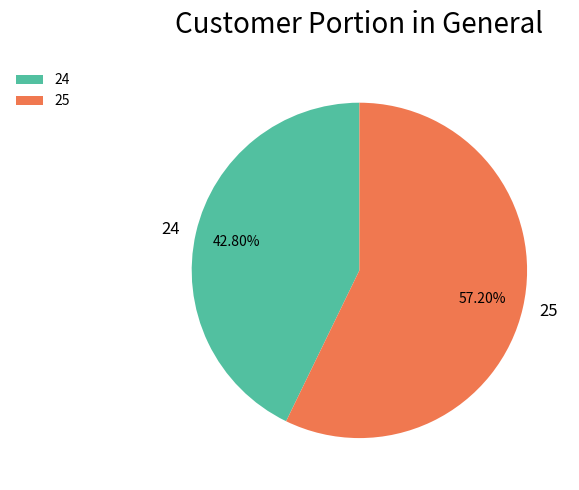

Do 25 and 24 together represent more than half of the pie?

Yes